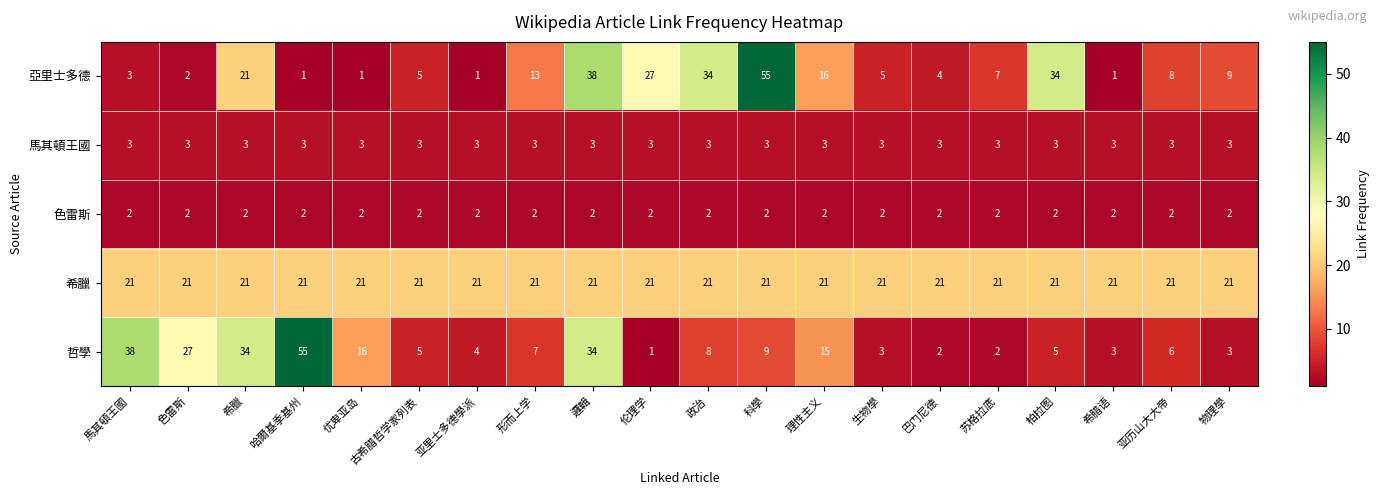

Count the number of categories in the chart.

20